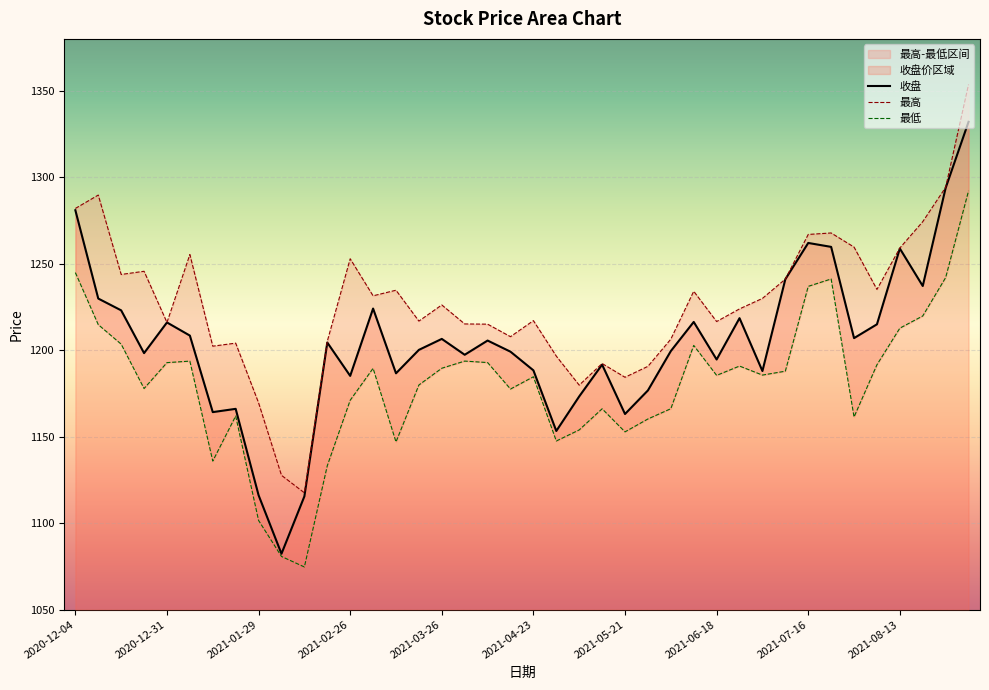

True or false: 收盘 has a value of 1216.0 at 2020-12-31.

True